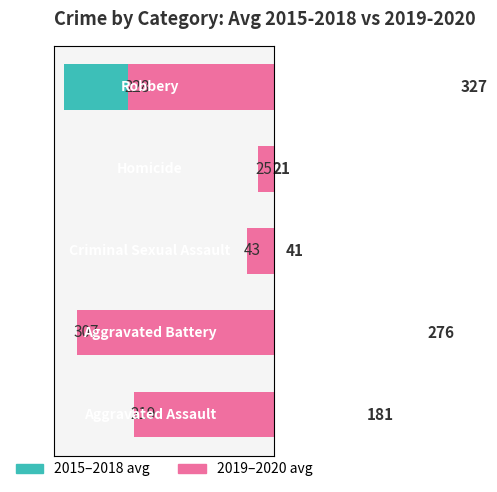

The value of 2019-2020 avg at 100 is 190. True or false?

False